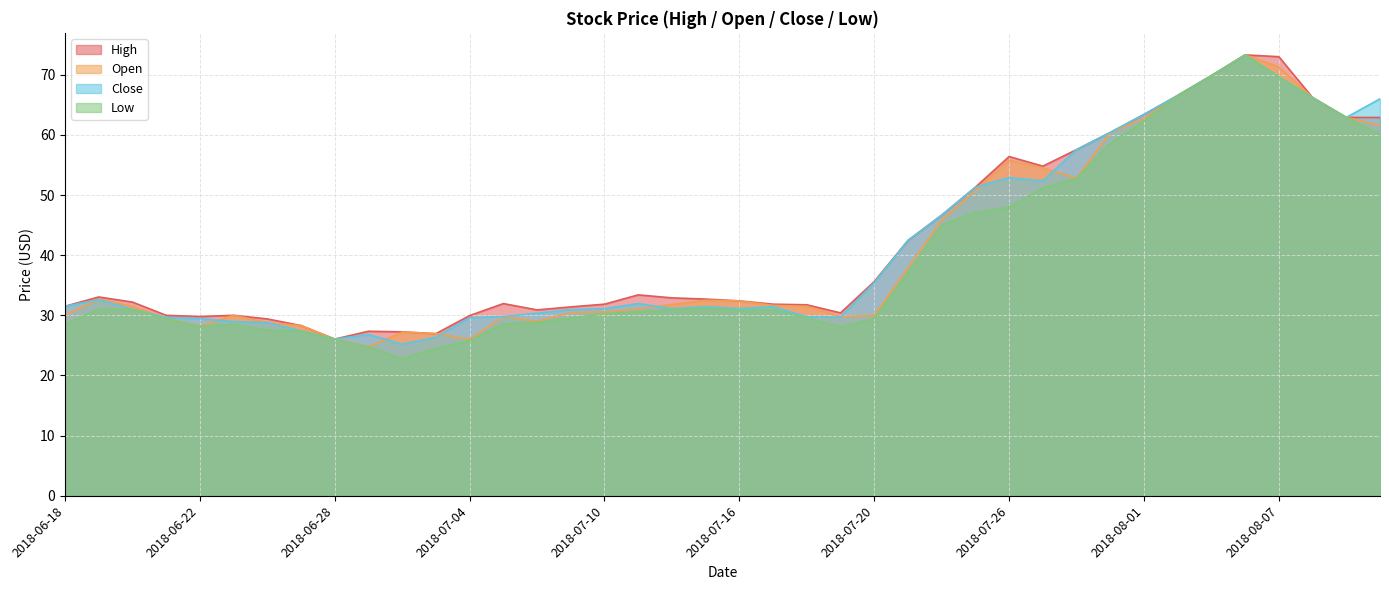

How many categories are shown in the chart?

40